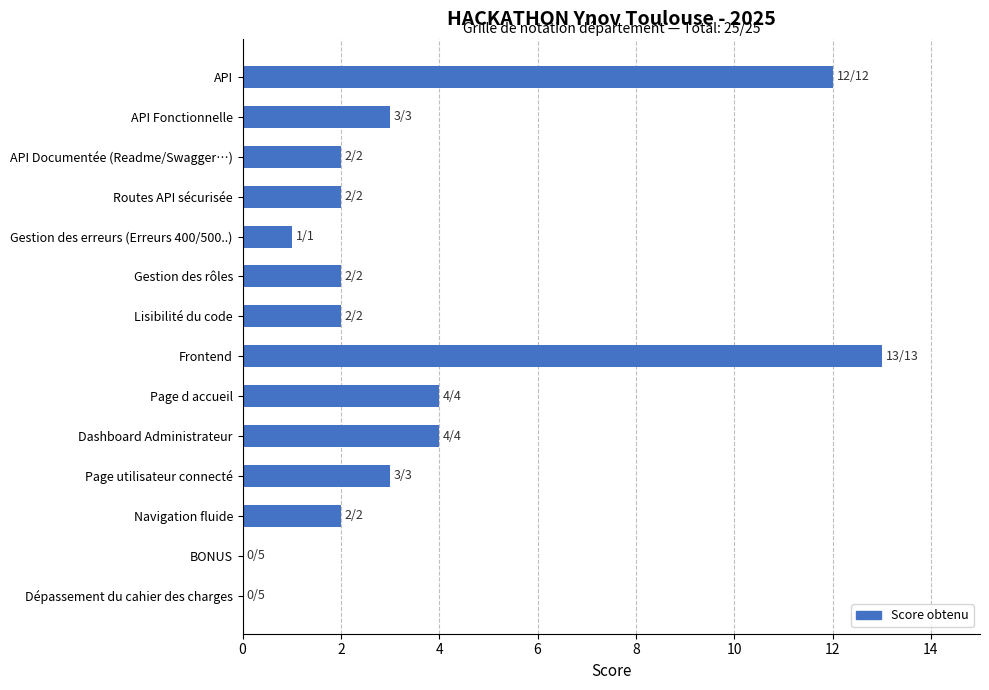

Count the number of data series in this chart.

1